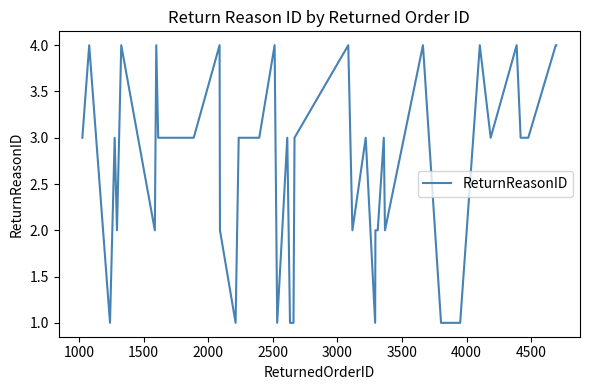

What is the difference between the maximum and minimum values?

3